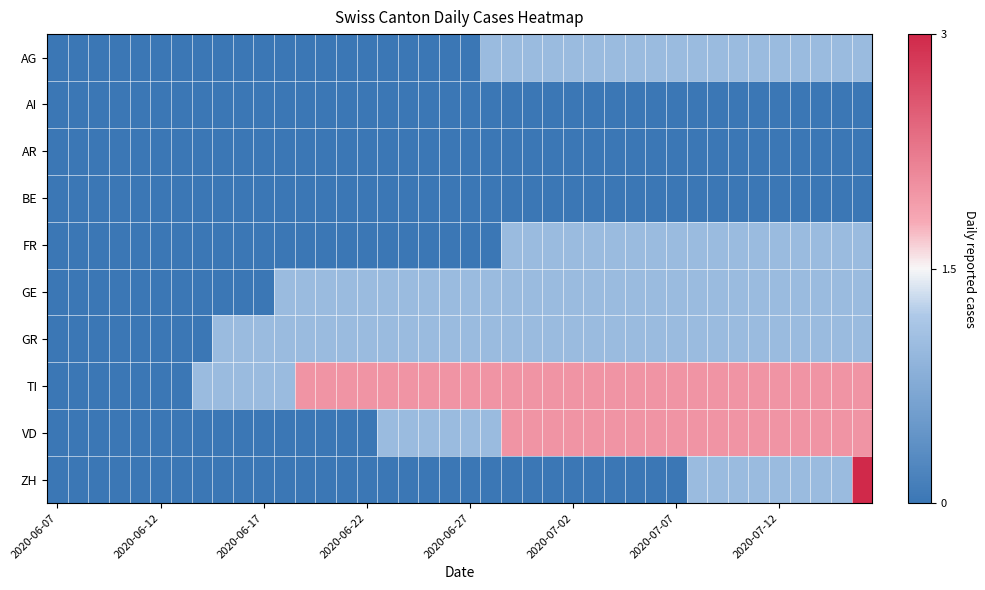

How many series are shown in this chart?

10